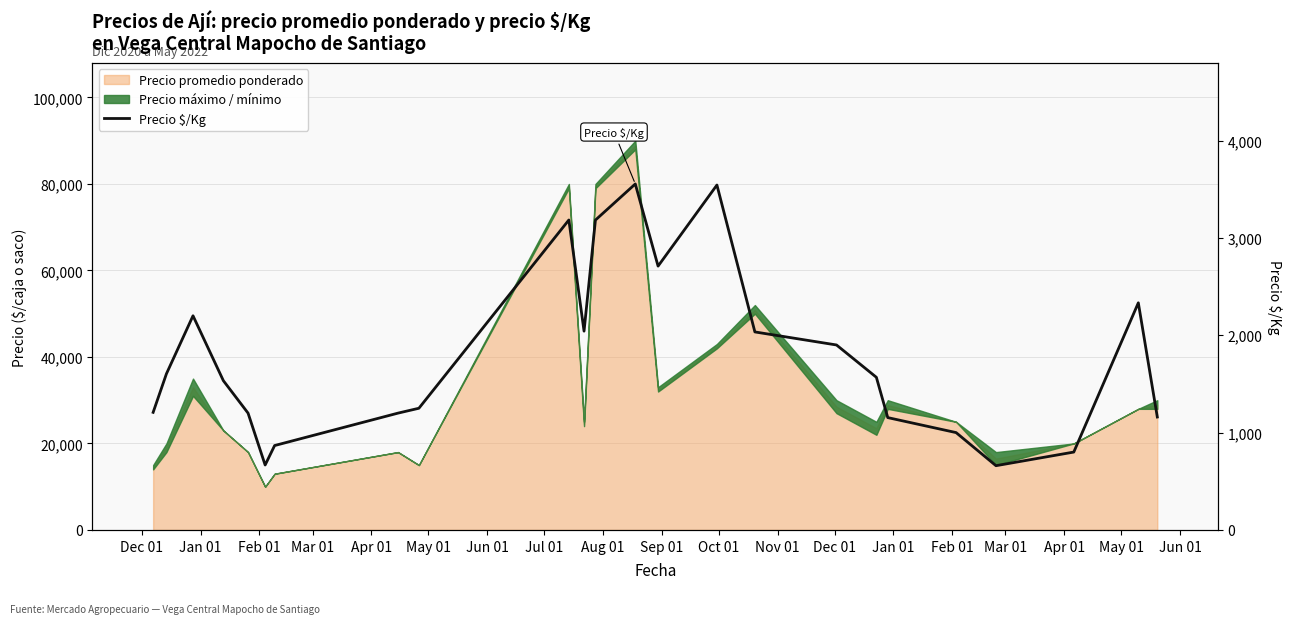

What is the smallest value displayed?

660